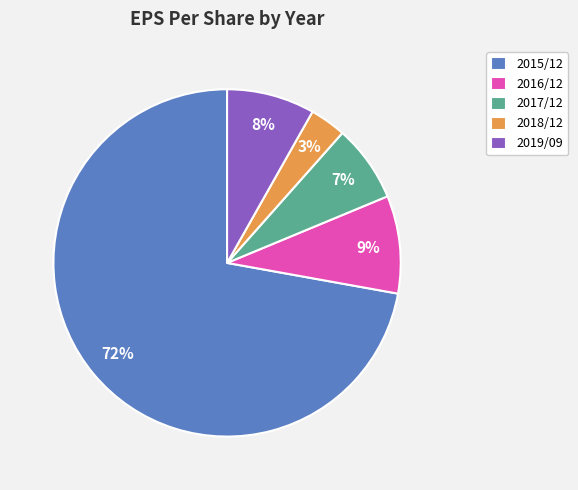

Do 2018/12 and 2017/12 together represent more than half of the pie?

No